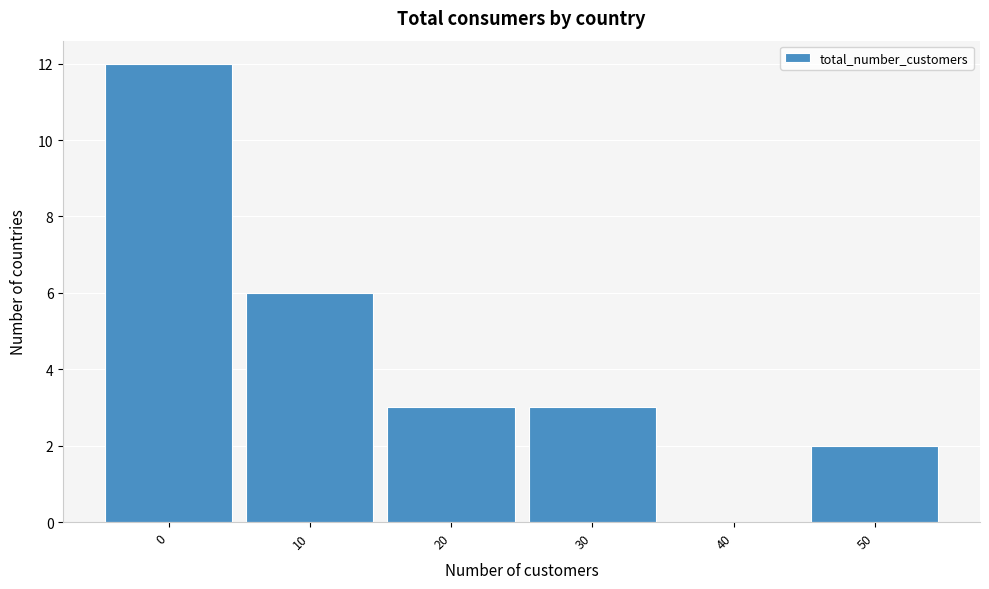

Reading right to left, what are all the values shown in this chart?

50=2	40=0	30=3	20=3	10=6	0=12